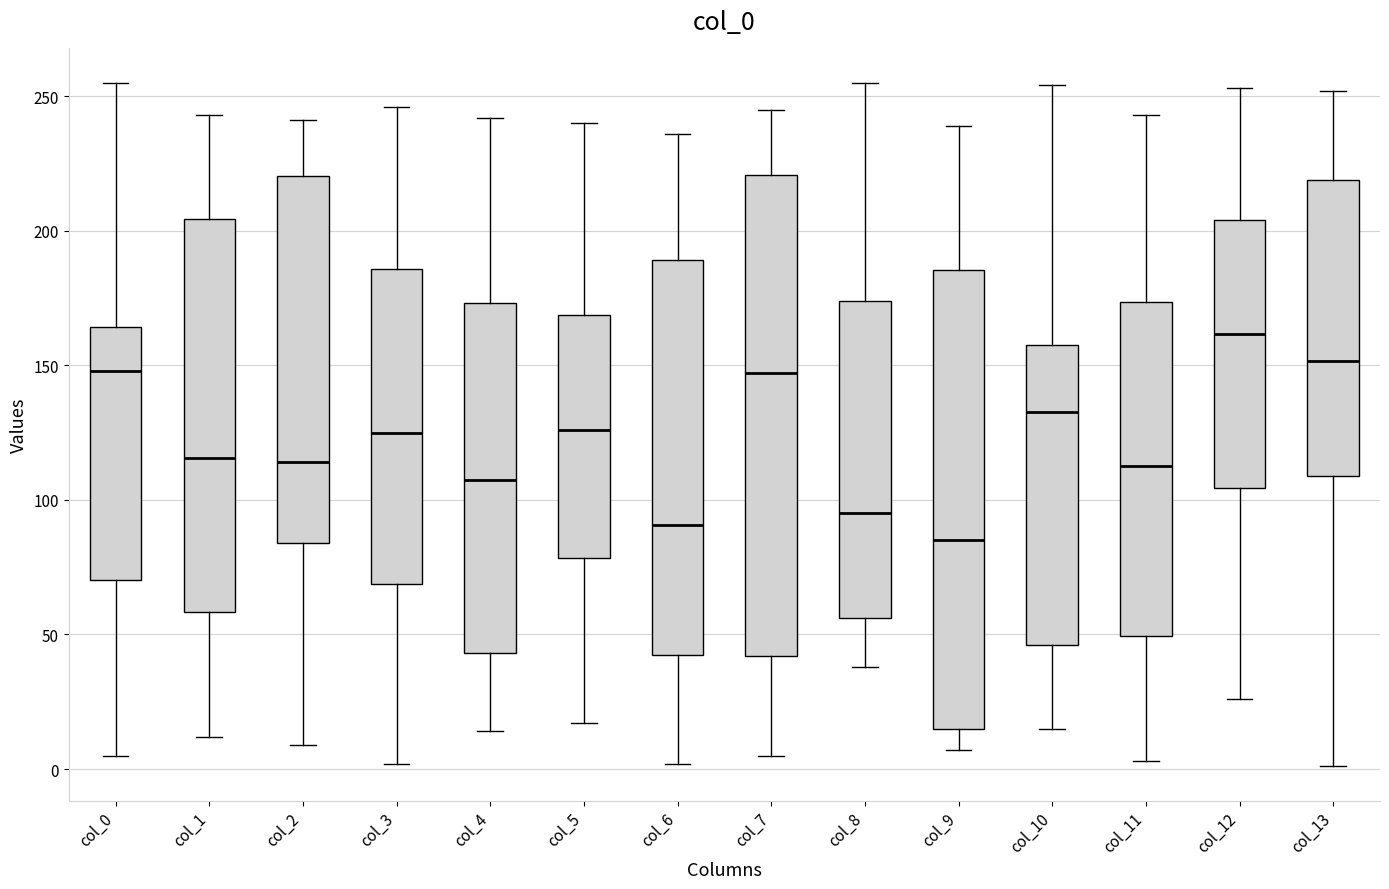

Reading left to right, transcribe this box plot: for each box, give where its median line is, the range the box spans, and where its two whiskers end, as read against the y-axis. The values are not printed on the chart, so give them approximately, as read against the axis.

col_0: median 150, box 70 to 165, whiskers 5 to 255
col_1: median 115, box 60 to 205, whiskers 10 to 245
col_2: median 115, box 85 to 220, whiskers 10 to 240
col_3: median 125, box 70 to 185, whiskers 0 to 245
col_4: median 110, box 45 to 175, whiskers 15 to 240
col_5: median 125, box 80 to 170, whiskers 15 to 240
col_6: median 90, box 40 to 190, whiskers 0 to 235
col_7: median 145, box 40 to 220, whiskers 5 to 245
col_8: median 95, box 55 to 175, whiskers 40 to 255
col_9: median 85, box 15 to 185, whiskers 5 to 240
col_10: median 135, box 45 to 160, whiskers 15 to 255
col_11: median 115, box 50 to 175, whiskers 5 to 245
col_12: median 160, box 105 to 205, whiskers 25 to 255
col_13: median 150, box 110 to 220, whiskers 0 to 250